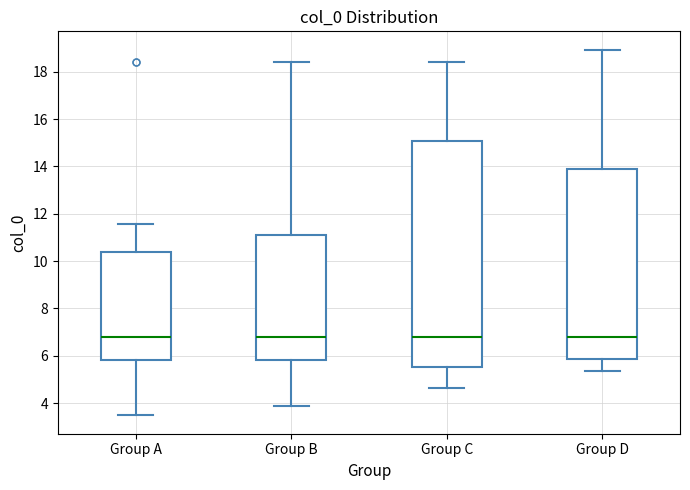

Reading left to right, transcribe this box plot: for each box, give where its median line is, the range the box spans, and where its two whiskers end, as read against the y-axis. The values are not printed on the chart, so give them approximately, as read against the axis.

Group A: median 6.8, box 5.8 to 10.4, whiskers 3.4 to 11.6
Group B: median 6.8, box 5.8 to 11.2, whiskers 3.8 to 18.4
Group C: median 6.8, box 5.6 to 15.0, whiskers 4.6 to 18.4
Group D: median 6.8, box 5.8 to 13.8, whiskers 5.4 to 19.0